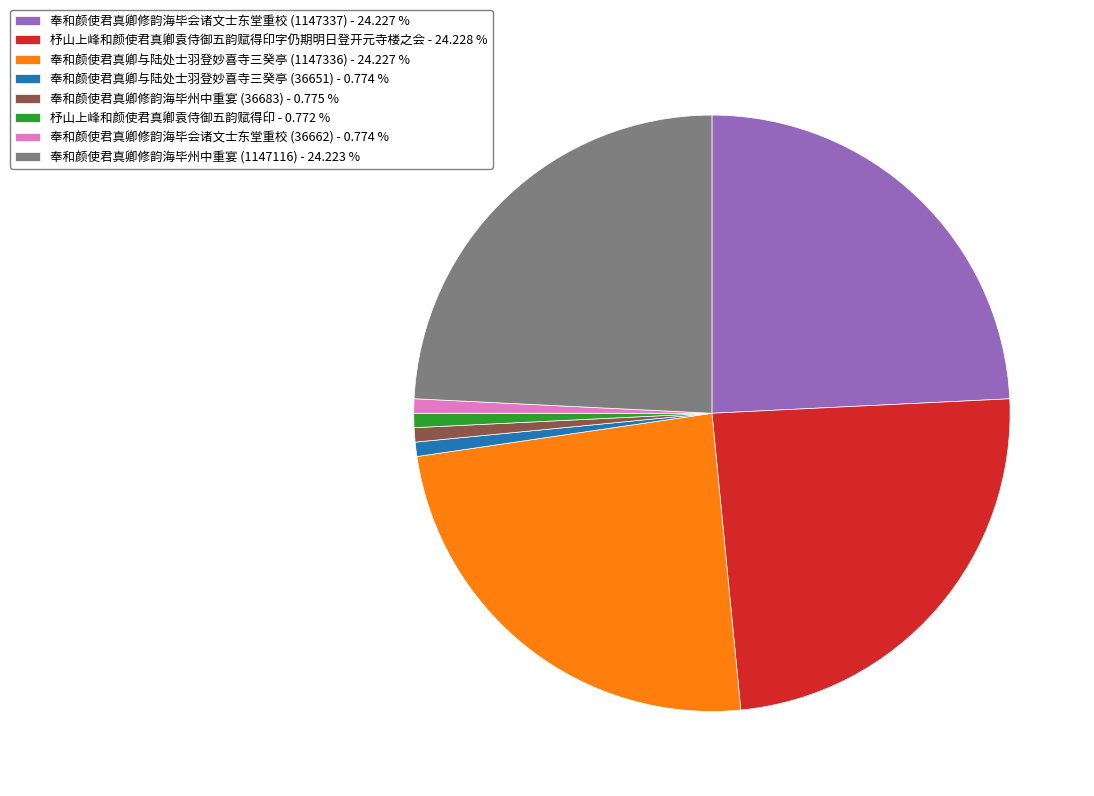

Is there a majority slice in this chart?

No